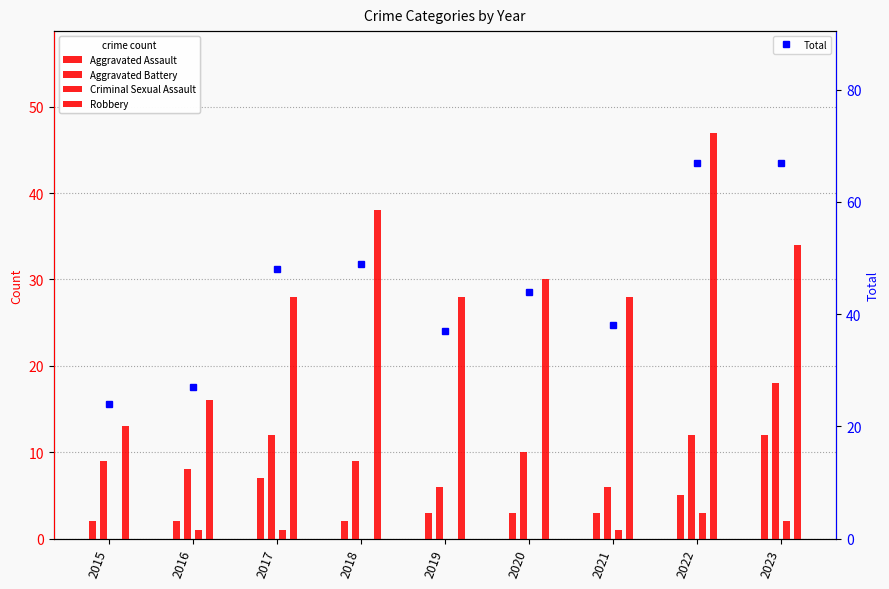

Between 2019 and 2016, which is larger?

2019